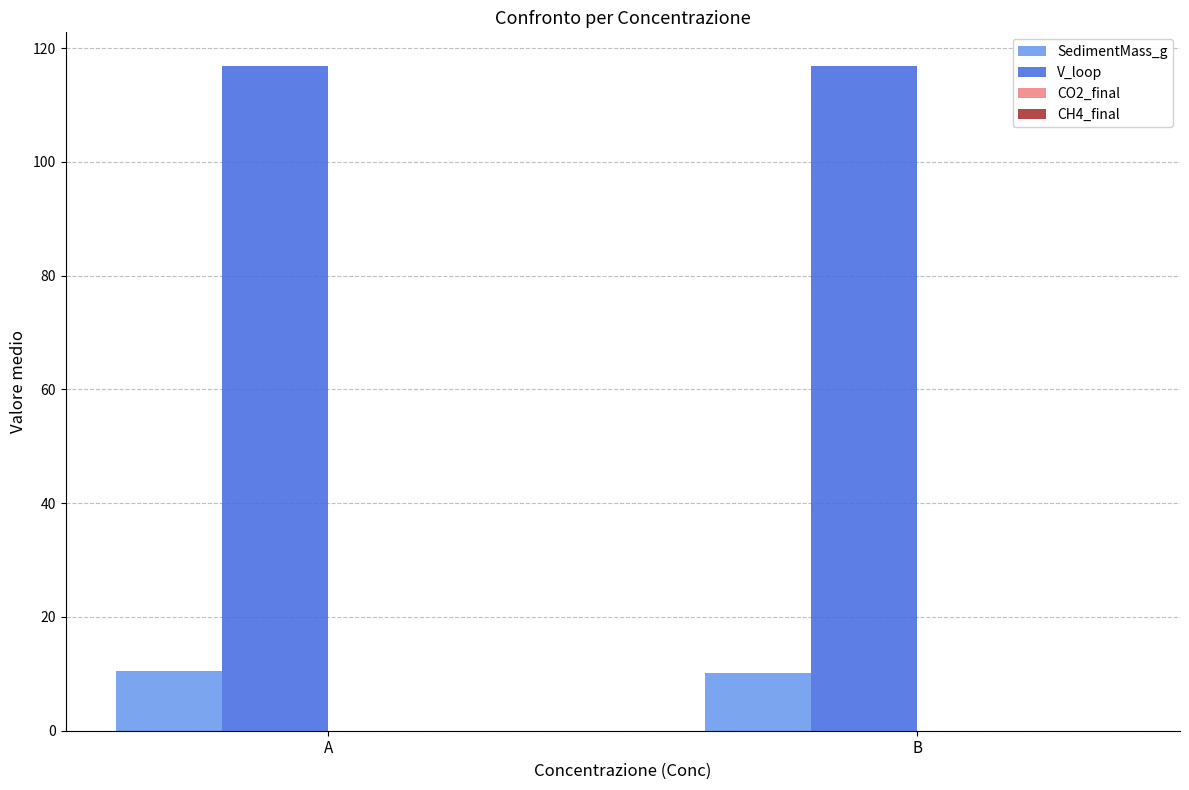

Count the number of data series in this chart.

2